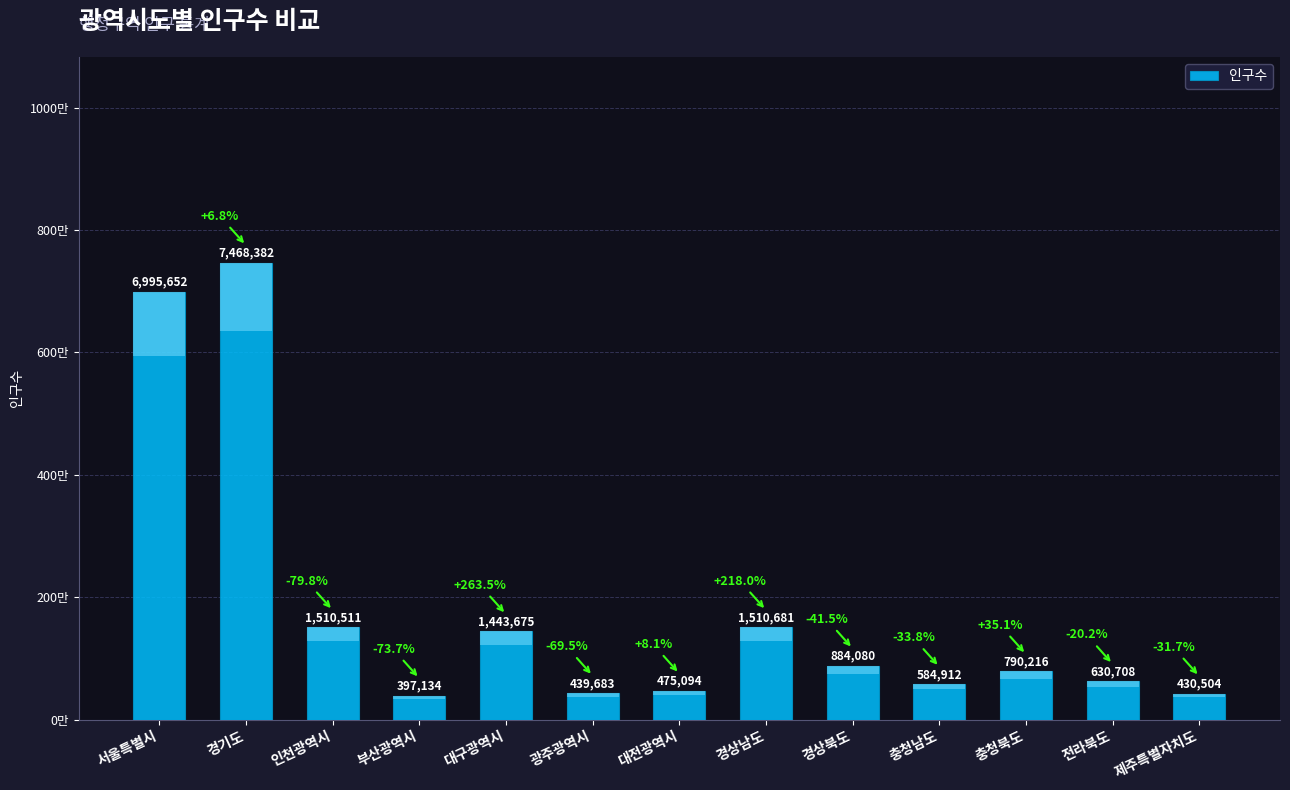

Between 경상남도 and 충청남도, which is larger?

경상남도